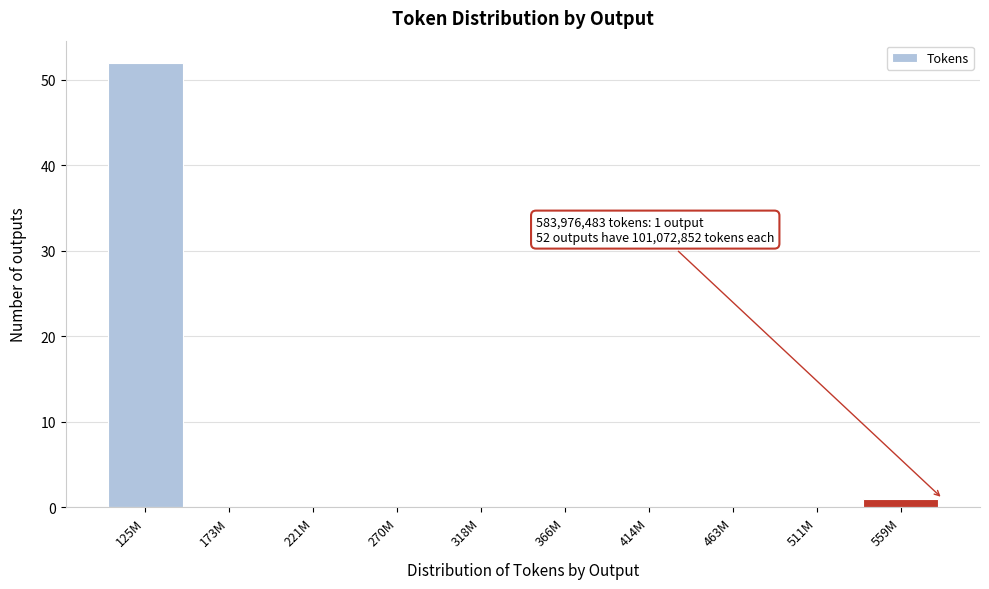

Reading left to right, list all the values displayed in this chart.

125M=52	173M=0	221M=0	270M=0	318M=0	366M=0	414M=0	463M=0	511M=0	559M=1